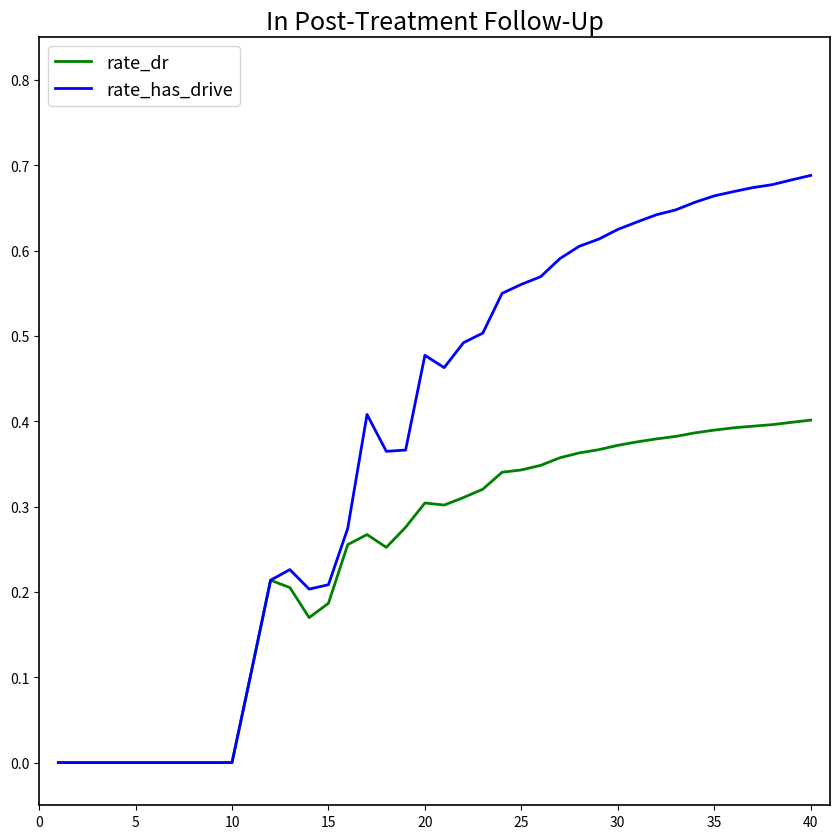

Which series has the largest range (max minus min)?

rate_has_drive